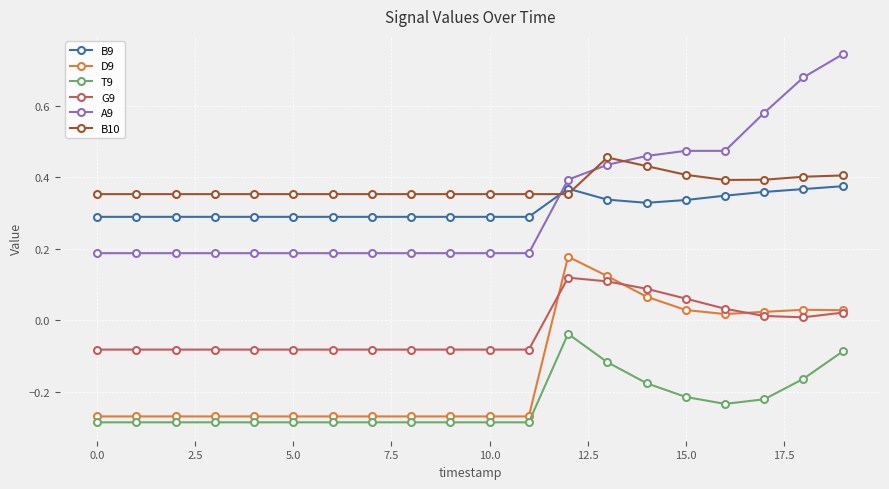

True or false: T9 and B10 cross at least once.

False